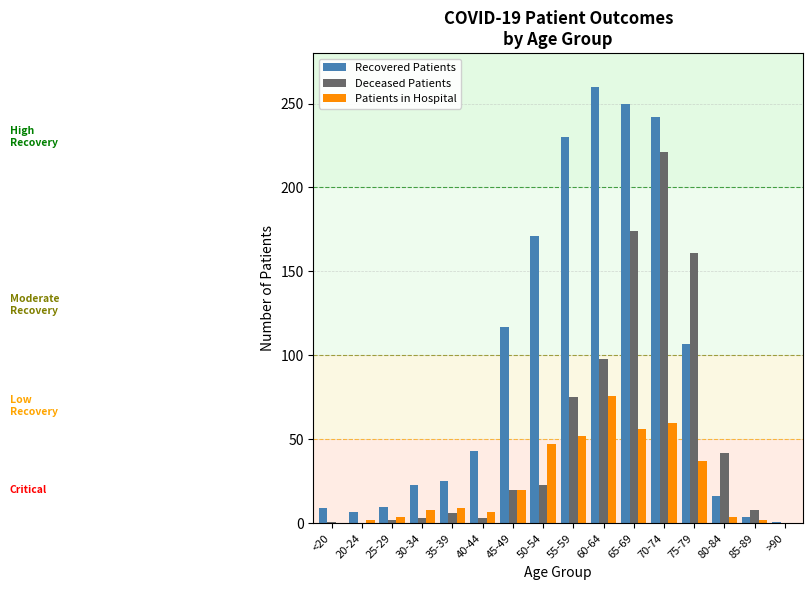

What is the highest value of the Deceased Patients series?

221